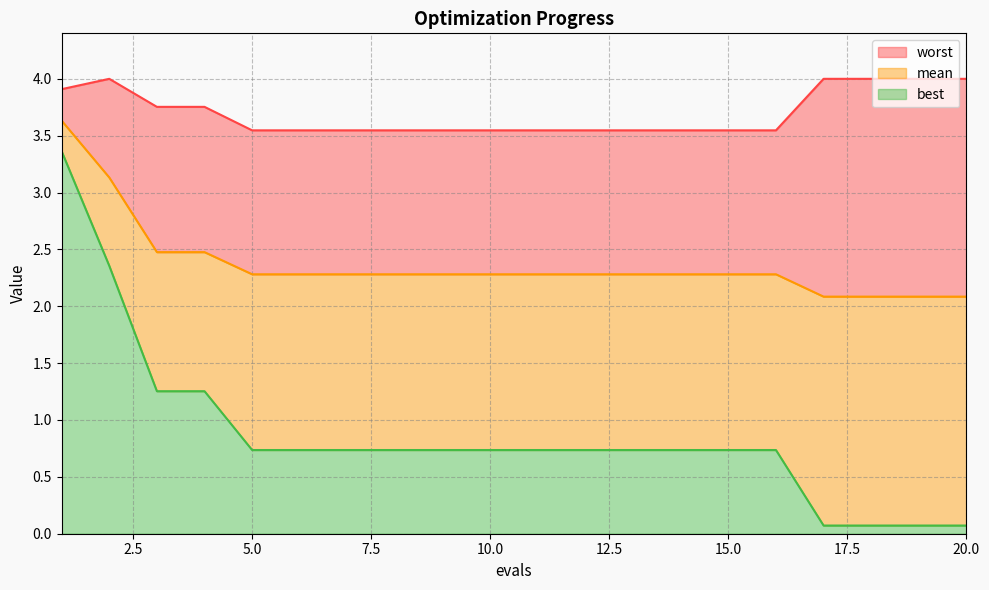

Reading left to right, transcribe all the data shown in this chart.

mean: 1=3.6	2=3.1	3=2.5	4=2.5	5=2.3	6=2.3	7=2.3	8=2.3	9=2.3	10=2.3	11=2.3	12=2.3	13=2.3	14=2.3	15=2.3	16=2.3	17=2.1	18=2.1	19=2.1	20=2.1
best: 1=3.4	2=2.4	3=1.3	4=1.3	5=0.7	6=0.7	7=0.7	8=0.7	9=0.7	10=0.7	11=0.7	12=0.7	13=0.7	14=0.7	15=0.7	16=0.7	17=0.1	18=0.1	19=0.1	20=0.1
worst: 1=3.9	2=4.0	3=3.8	4=3.8	5=3.5	6=3.5	7=3.5	8=3.5	9=3.5	10=3.5	11=3.5	12=3.5	13=3.5	14=3.5	15=3.5	16=3.5	17=4.0	18=4.0	19=4.0	20=4.0